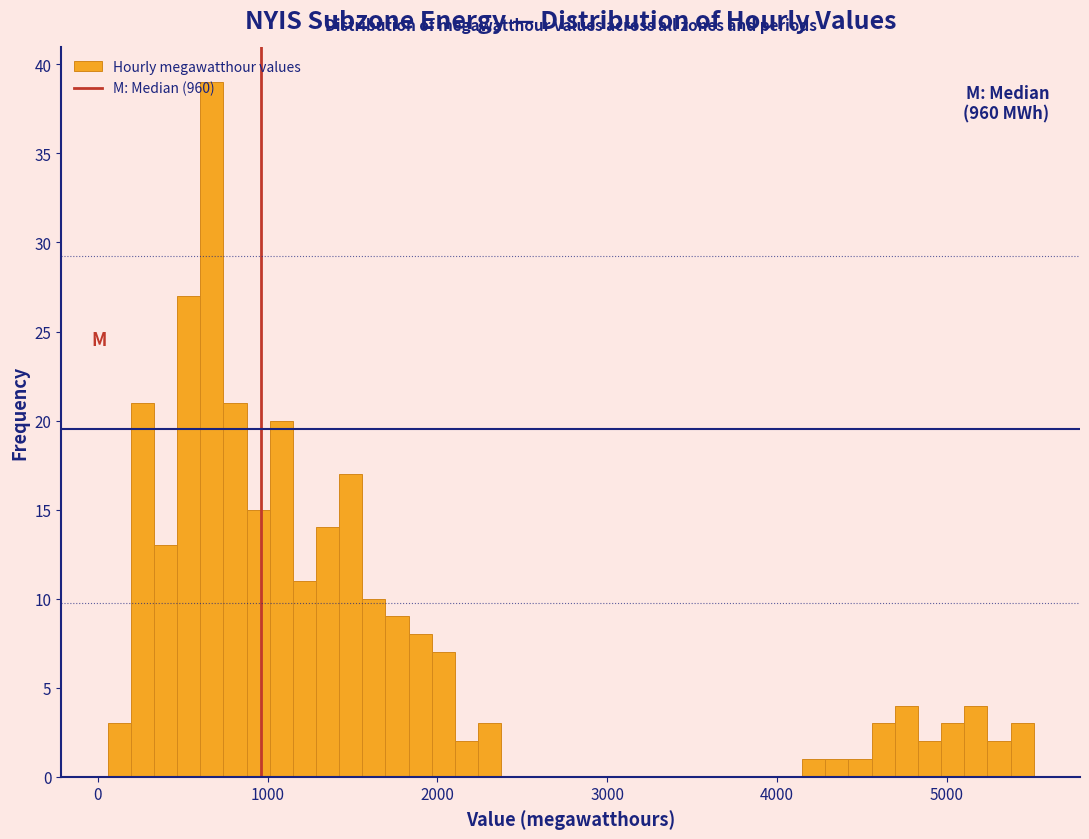

Read against the x-axis, roughly where is the centre of the tallest bar?

700